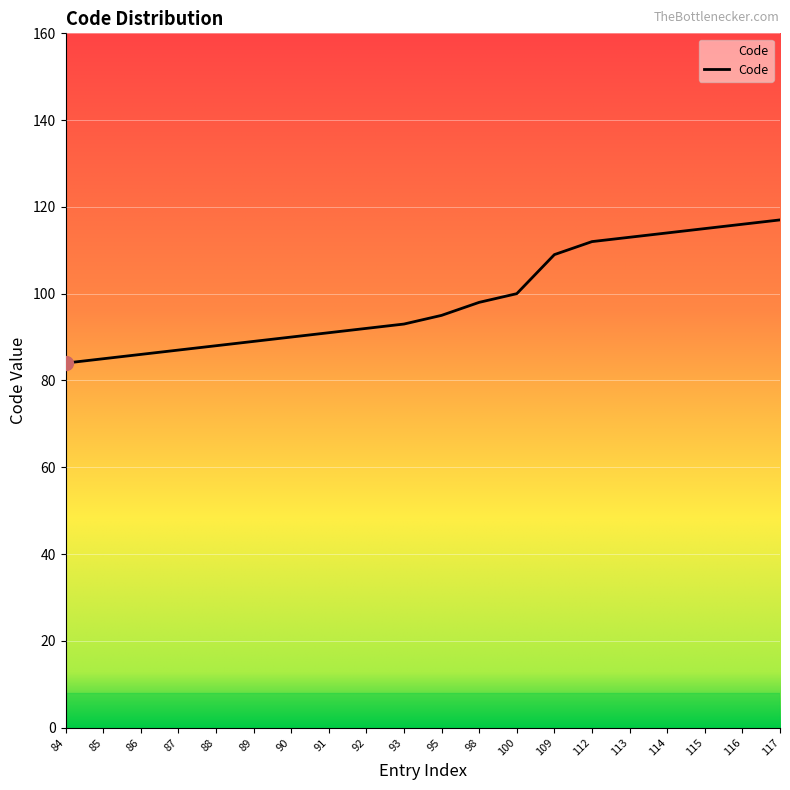

What is the change in value from 98 to 114?

+16